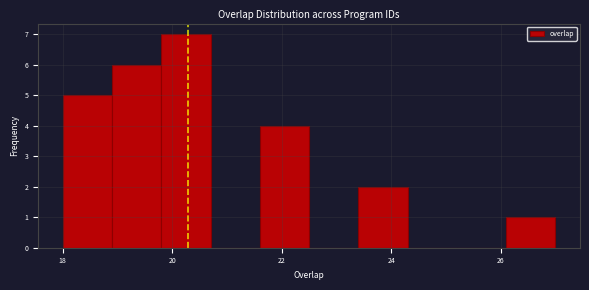

Reading left to right, list every bar in this chart as the range it spans on the x-axis followed by its height. Neither the bar edges nor the heights are printed on the chart, so give them approximately, as read against the axes.

18.0 to 18.9: 5
18.9 to 19.8: 6
19.8 to 20.7: 7
20.7 to 21.6: 0
21.6 to 22.5: 4
22.5 to 23.4: 0
23.4 to 24.3: 2
24.3 to 25.2: 0
25.2 to 26.1: 0
26.1 to 27.0: 1